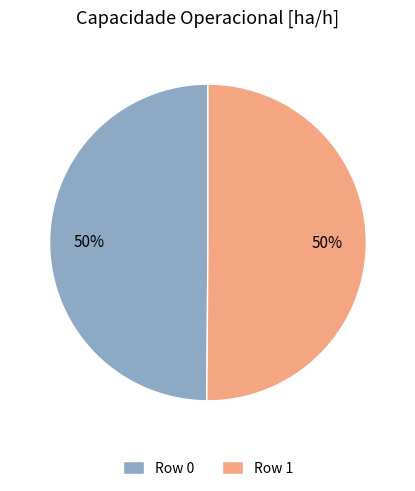

To the nearest percent, what is the combined percentage of Row 0 and Row 1?

100%